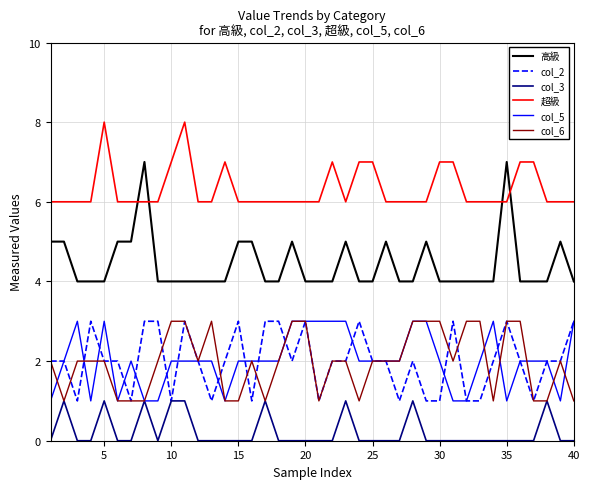

Which series has the largest range (max minus min)?

高級